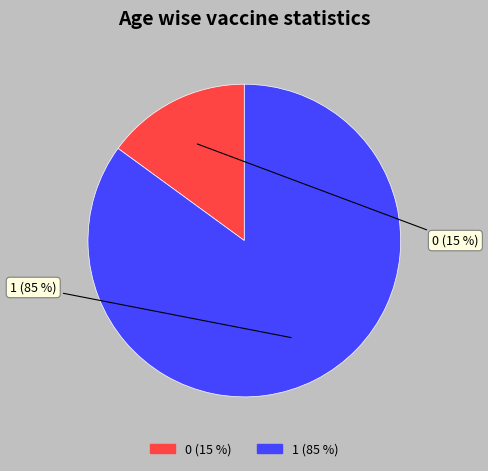

Which slice represents more than half of the pie?

1